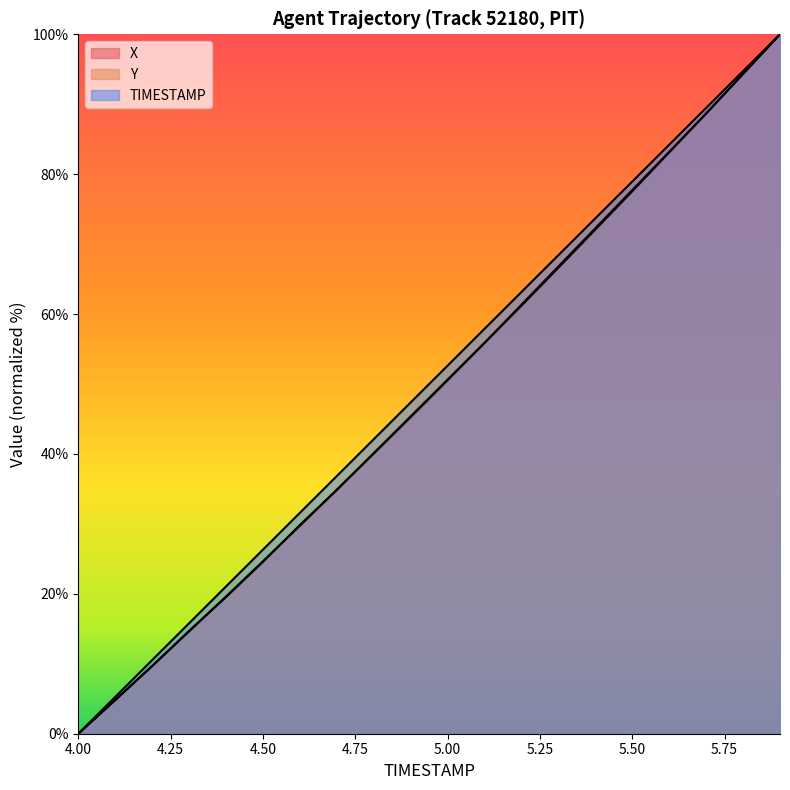

Reading right to left, extract all data points from this chart.

X: 5.9=100.0	5.8=94.3	5.7=88.7	5.6=83.1	5.5=77.6	5.4=72.1	5.3=66.6	5.2=61.2	5.1=55.9	5.0=50.6	4.9=45.3	4.8=40.0	4.7=34.9	4.6=29.7	4.5=24.7	4.4=19.6	4.3=14.6	4.2=9.7	4.1=4.8	4.0=0.0
Y: 5.9=100.0	5.8=94.3	5.7=88.7	5.6=83.2	5.5=77.7	5.4=72.3	5.3=66.8	5.2=61.3	5.1=55.9	5.0=50.6	4.9=45.4	4.8=40.1	4.7=34.9	4.6=29.8	4.5=24.6	4.4=19.5	4.3=14.7	4.2=9.7	4.1=4.8	4.0=0.0
TIMESTAMP: 5.9=100.0	5.8=94.7	5.7=89.5	5.6=84.2	5.5=78.9	5.4=73.7	5.3=68.4	5.2=63.2	5.1=57.9	5.0=52.6	4.9=47.4	4.8=42.1	4.7=36.8	4.6=31.6	4.5=26.3	4.4=21.1	4.3=15.8	4.2=10.5	4.1=5.3	4.0=0.0